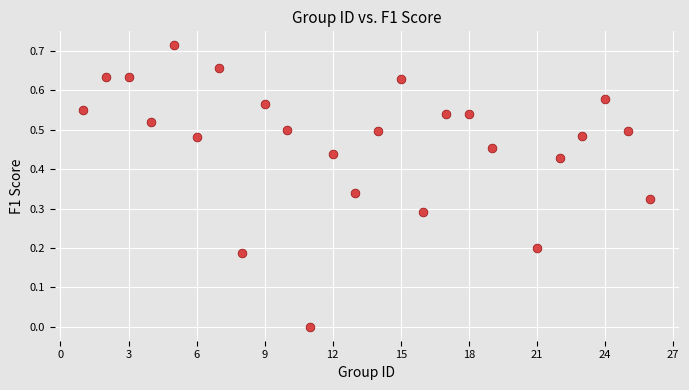

What is the range of X values (max minus min)?

25.0